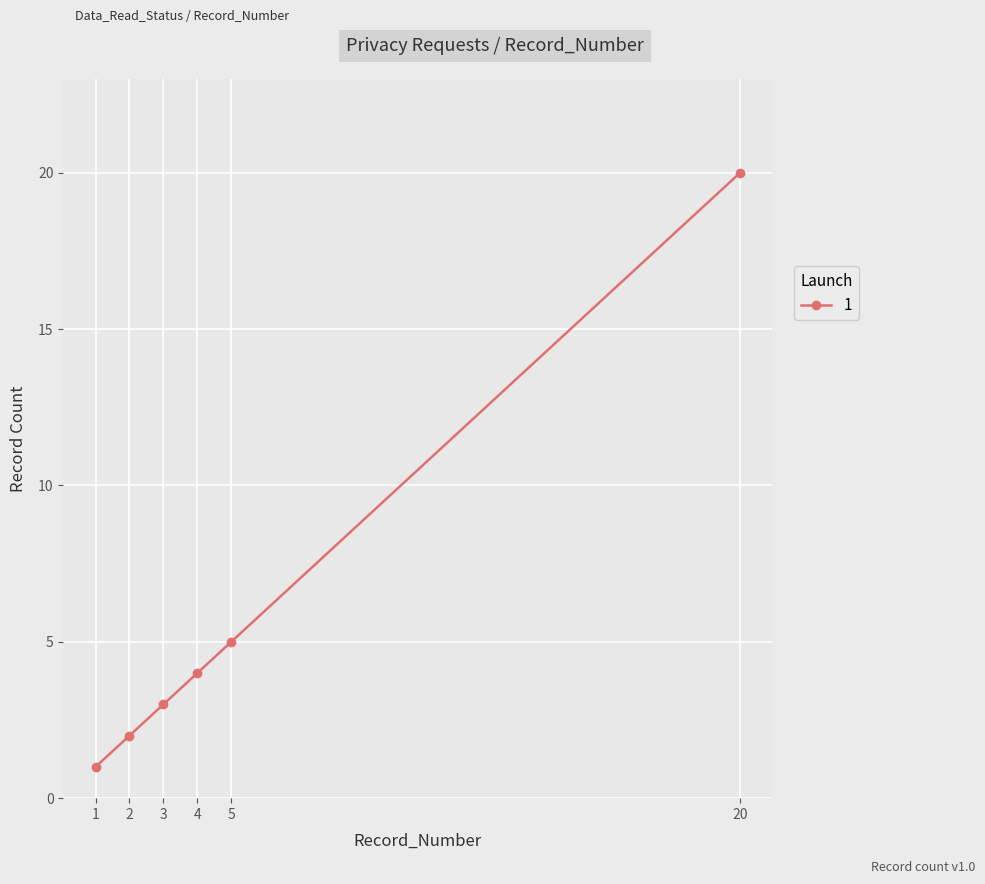

Rank the categories by value from highest to lowest.

20, 5, 4, 3, 2, 1